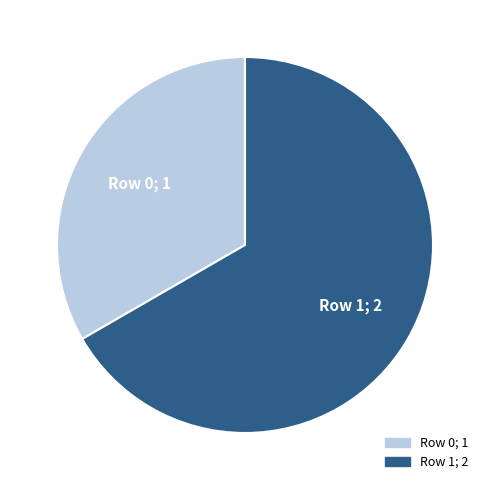

Do Row 0 and Row 1 together represent more than half of the pie?

Yes